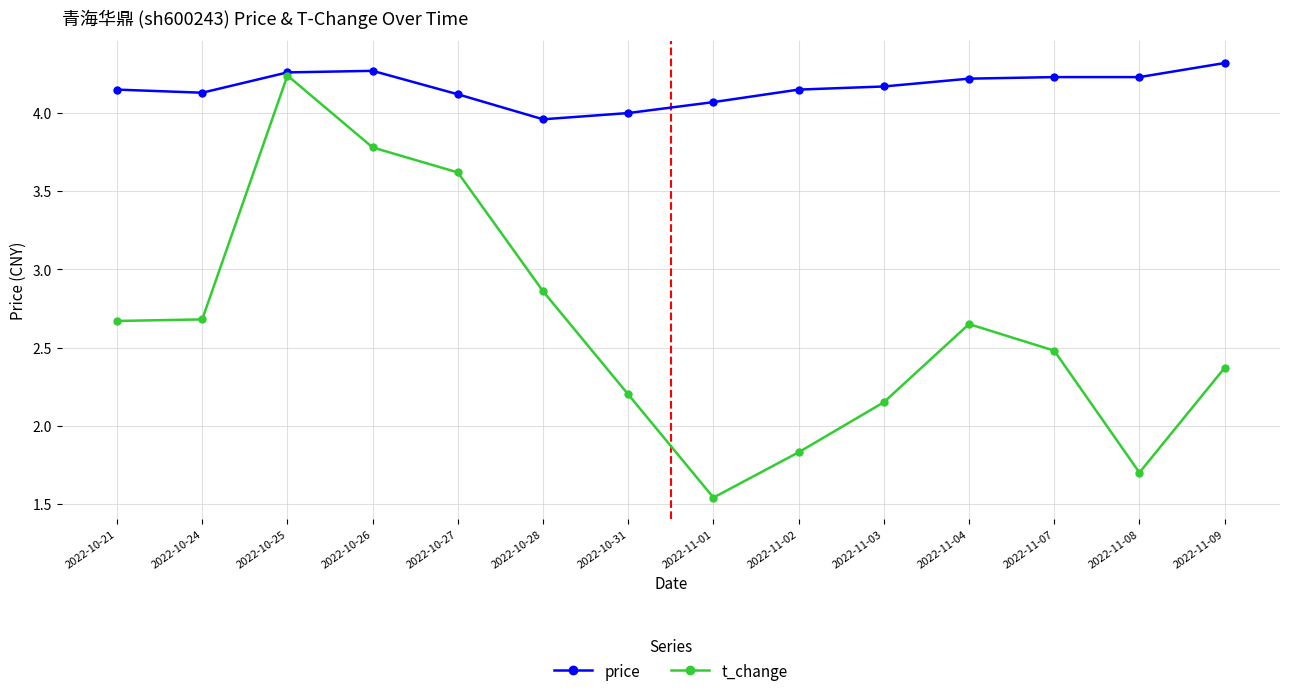

What is the difference between the second highest and minimum values in the t_change series?

2.2